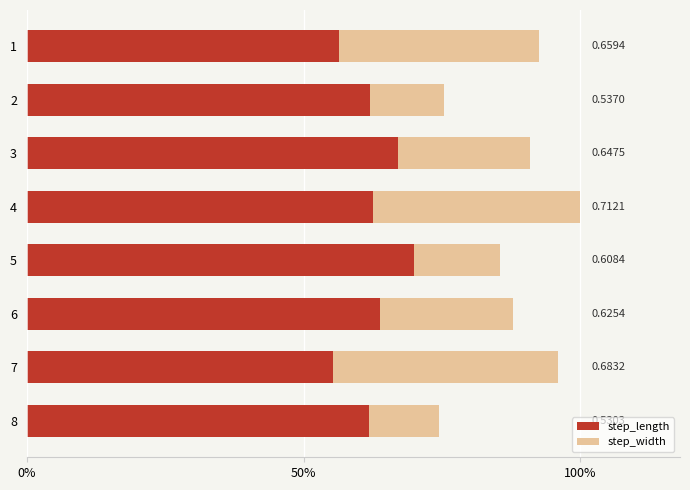

Which has a higher value, 7 or 5?

5